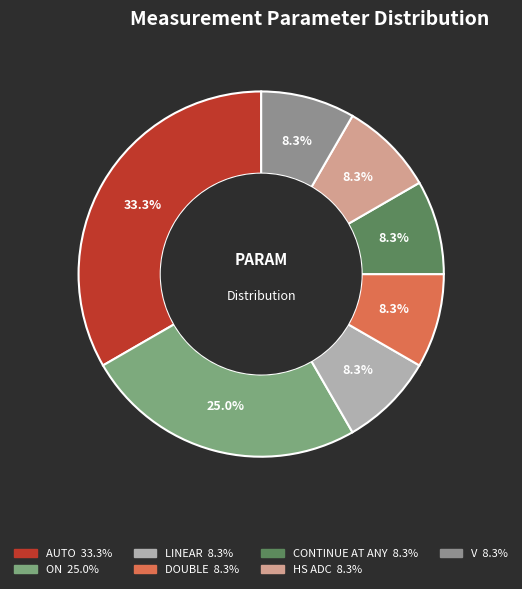

How much of the chart is everything except ON?

75.0%